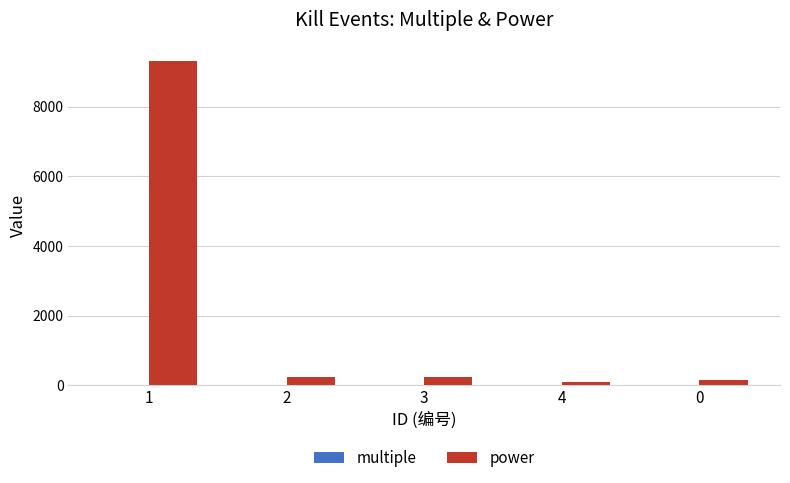

What is the maximum value shown in the chart?

9300